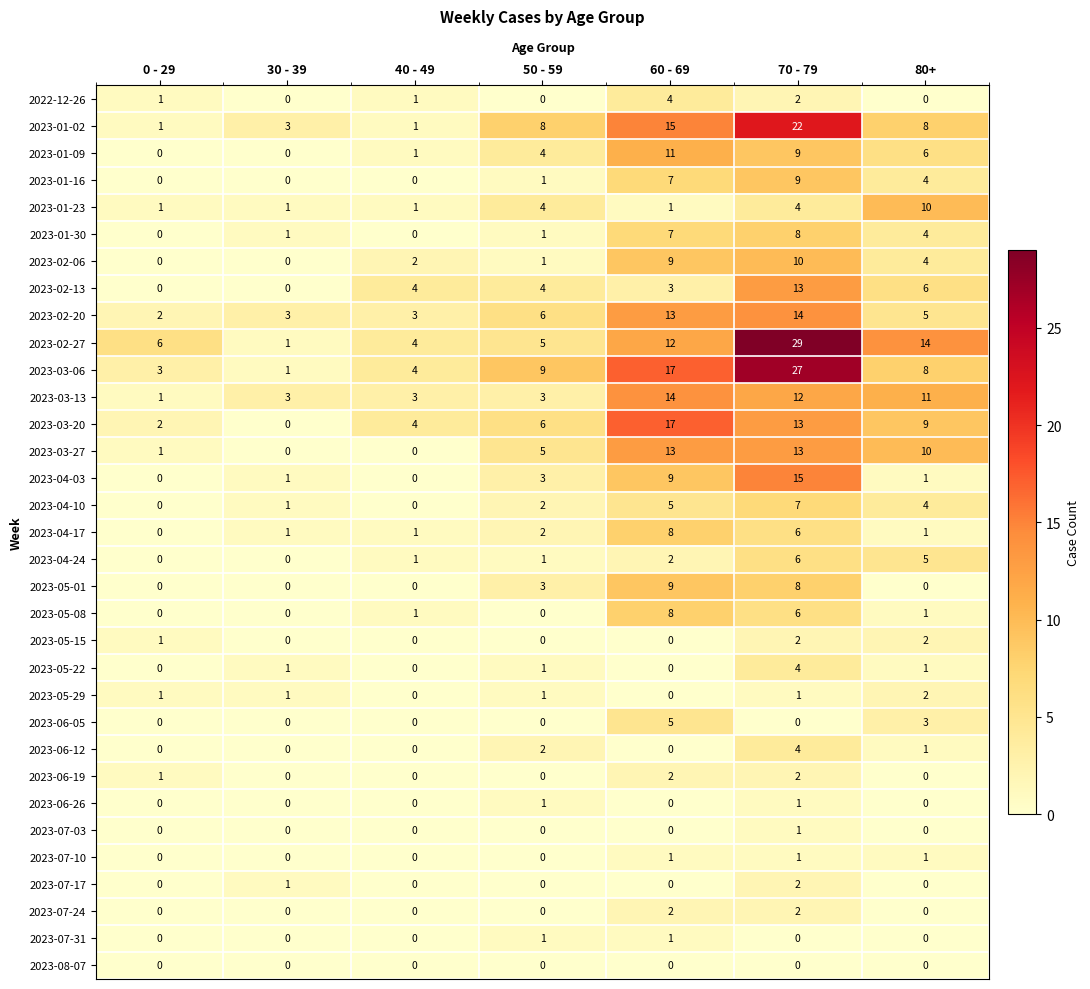

What is the sum of the 2023-02-27 values at 60 - 69 and 40 - 49?

16